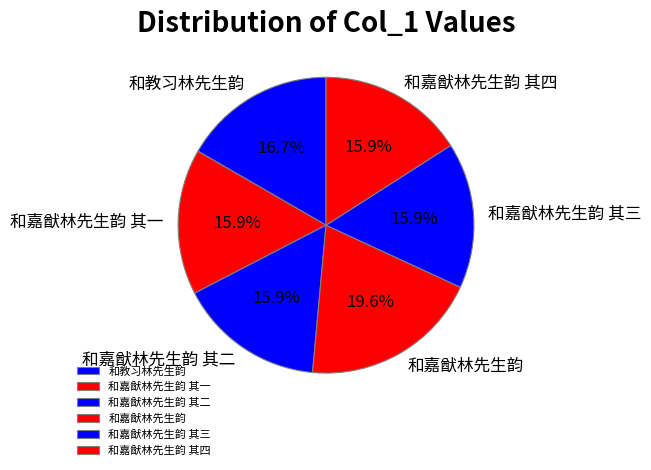

To the nearest percent, what is the combined percentage of 和嘉猷林先生韵 其四 and 和嘉猷林先生韵 其二?

32%